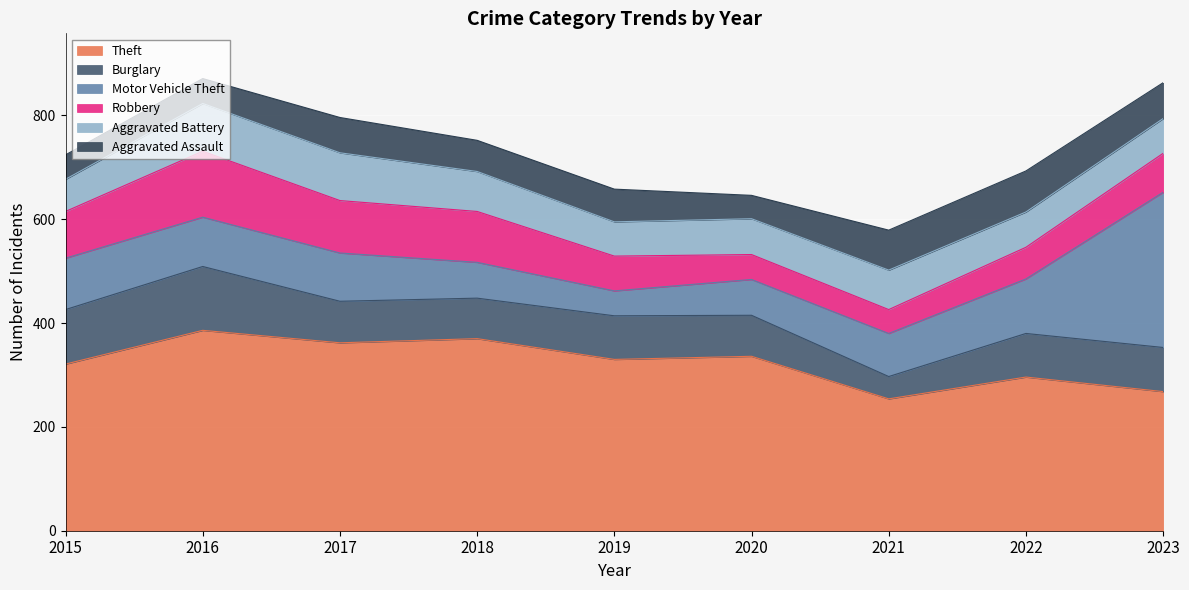

At which label is Theft closest to 320?

2015